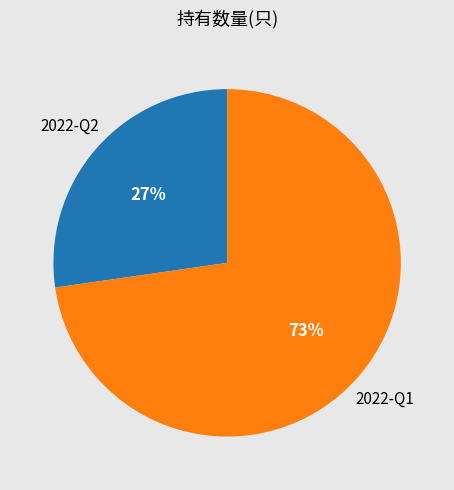

To the nearest percent, what is the average slice percentage?

50%